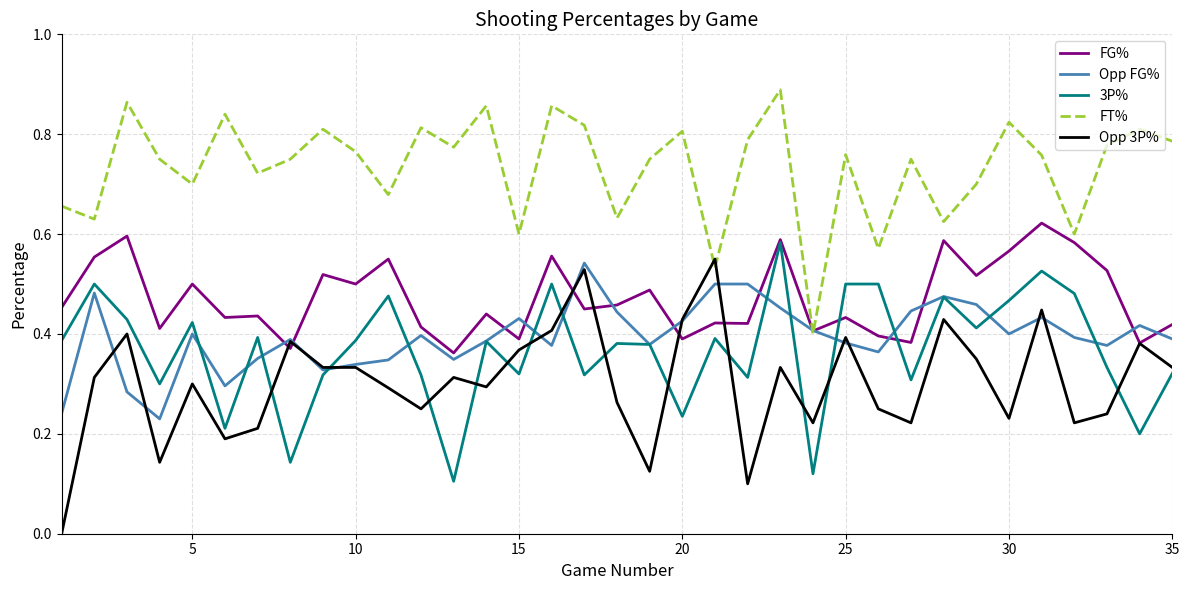

True or false: 3P% and FT% cross at least once.

False